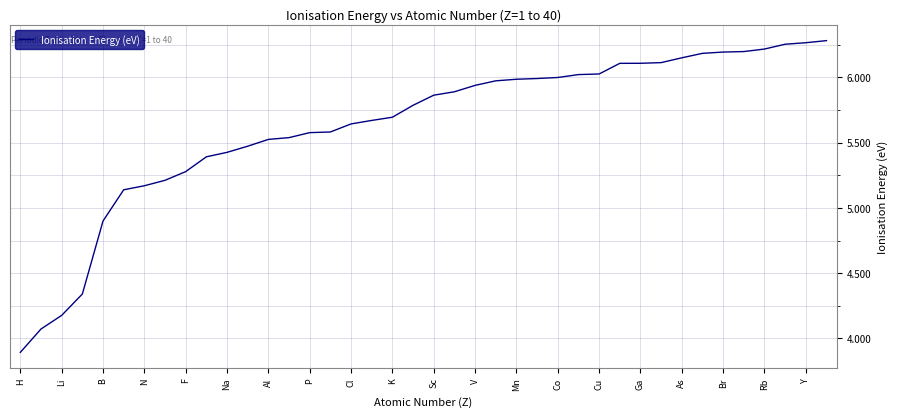

What is the minimum value shown in the chart?

3.9